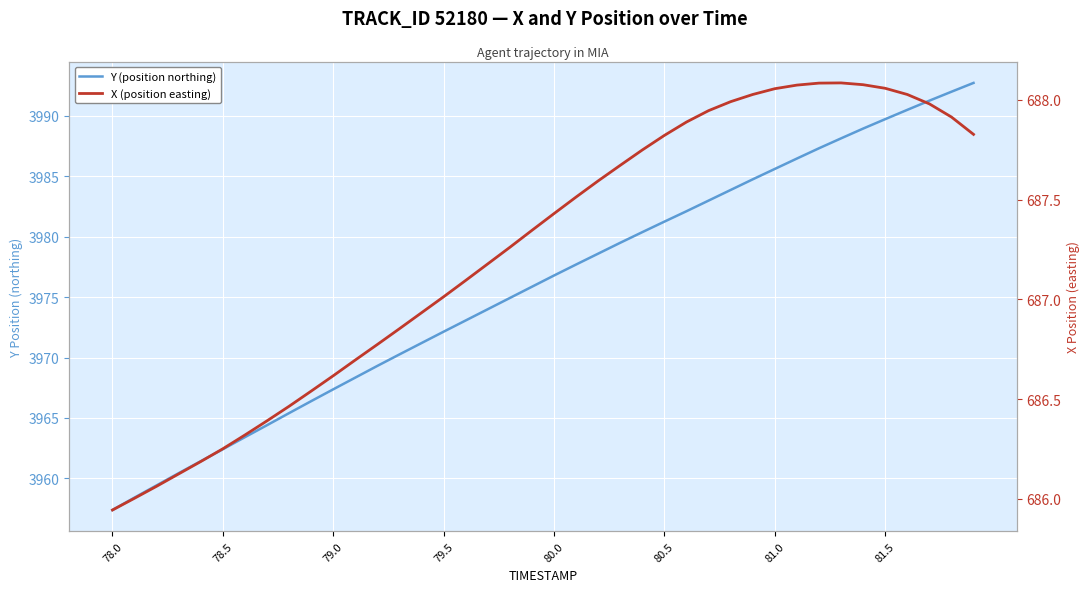

At which label does Y (position northing) reach its minimum?

78.0